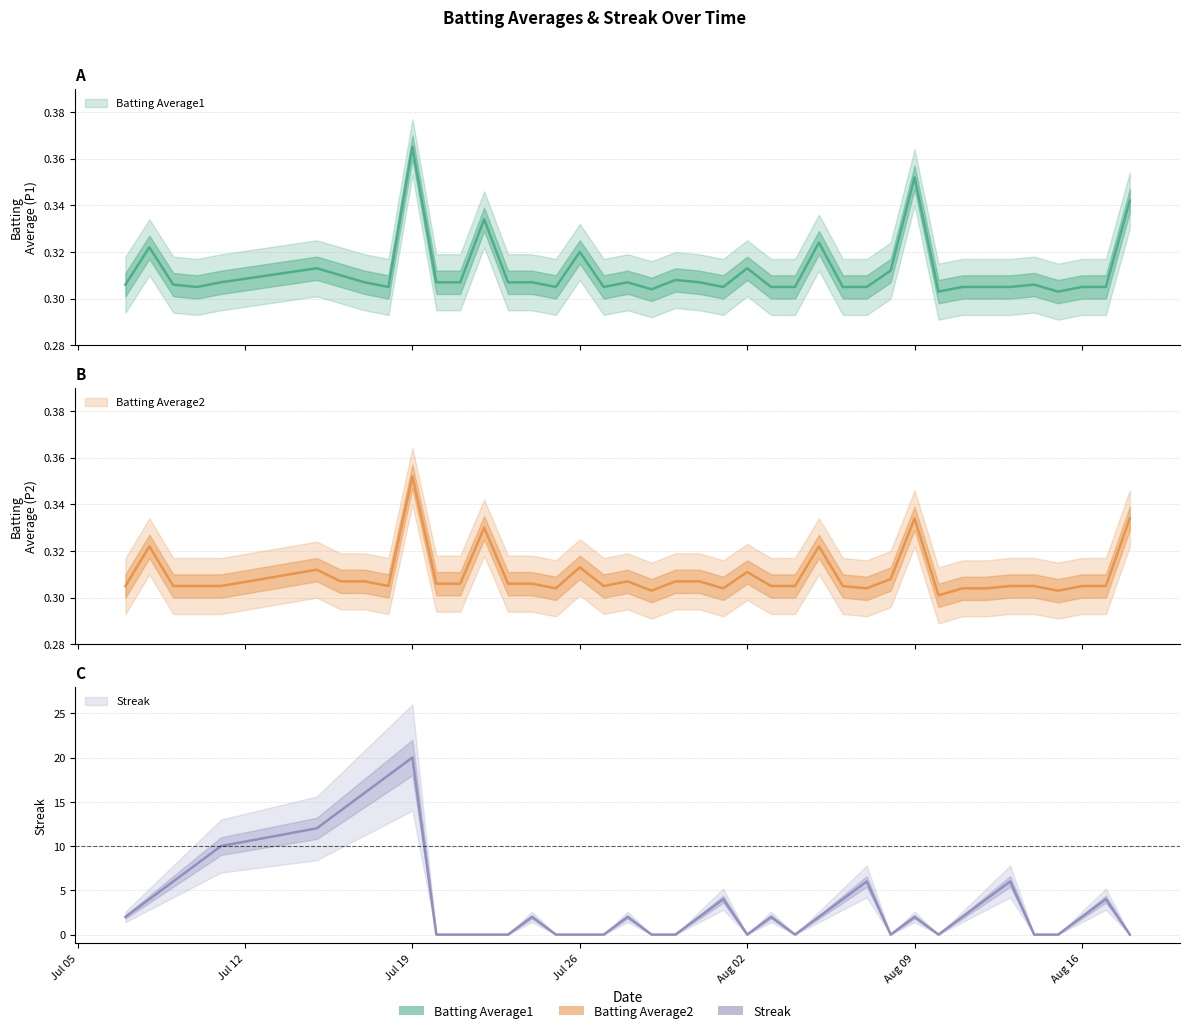

What are all the series names shown in the legend?

Batting Average1, Batting Average2, Streak